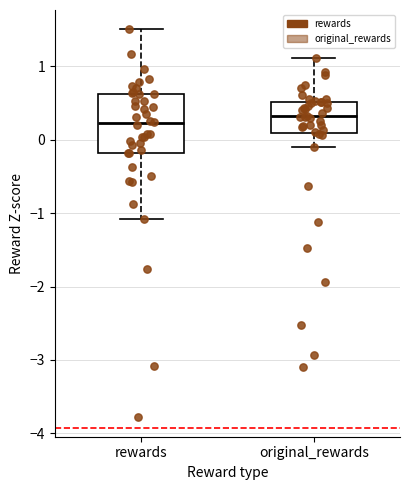

Reading left to right, read every box against the y-axis: the position of its median line, the range the box covers, and the ends of its whiskers. The values are not printed on the chart, so give them approximately, as read against the axis.

rewards: median 0.2, box -0.2 to 0.6, whiskers -1.1 to 1.5
original_rewards: median 0.3, box 0.1 to 0.5, whiskers -0.1 to 1.1